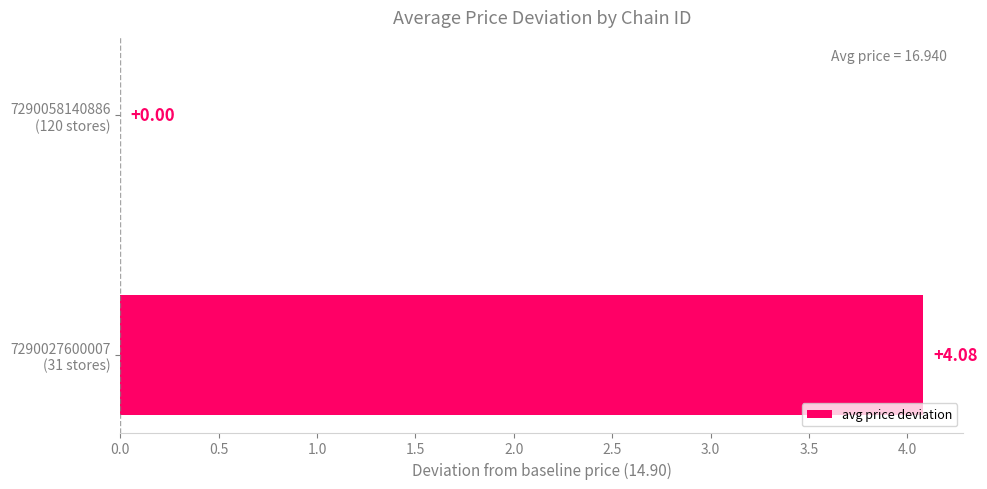

What is the sum of all values?

4.1